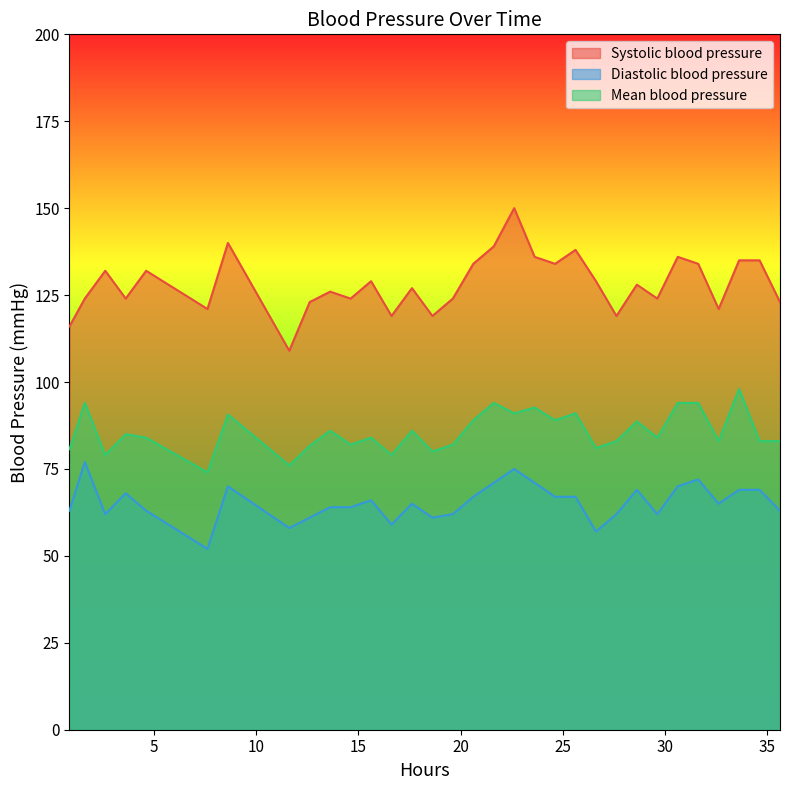

True or false: Mean blood pressure and Diastolic blood pressure cross at least once.

False